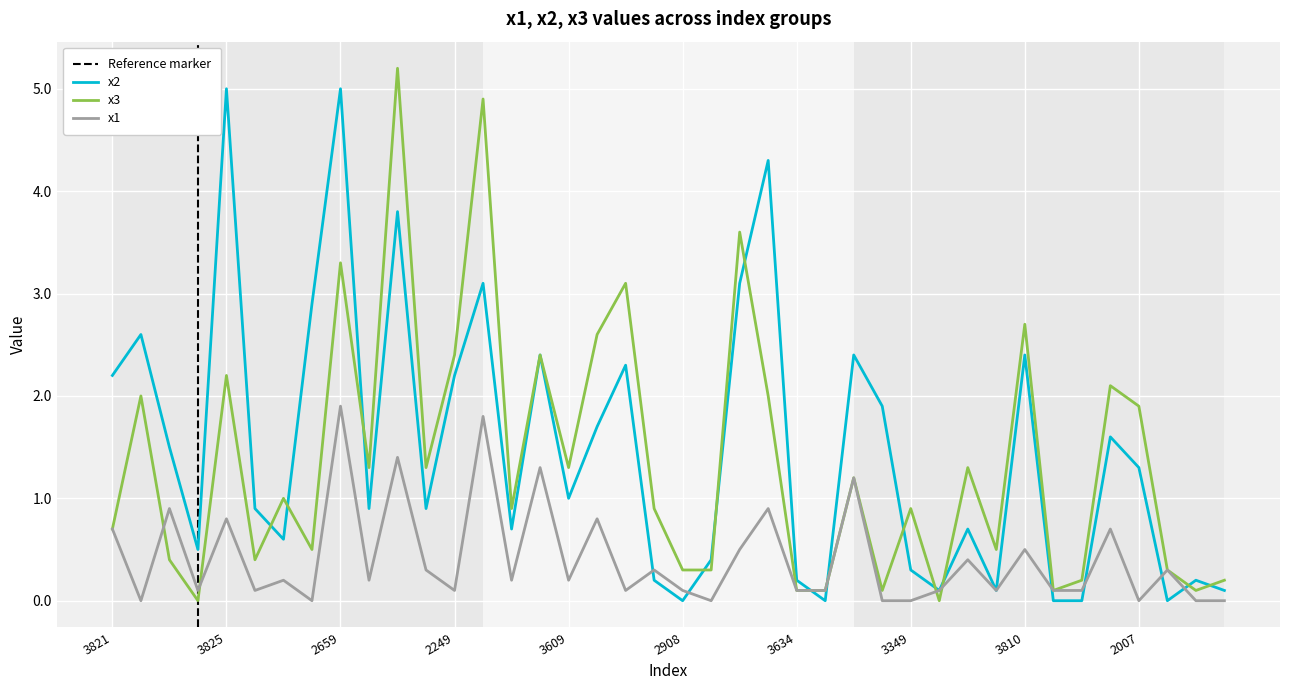

The value of x2 at 2607 is 3.2. True or false?

False